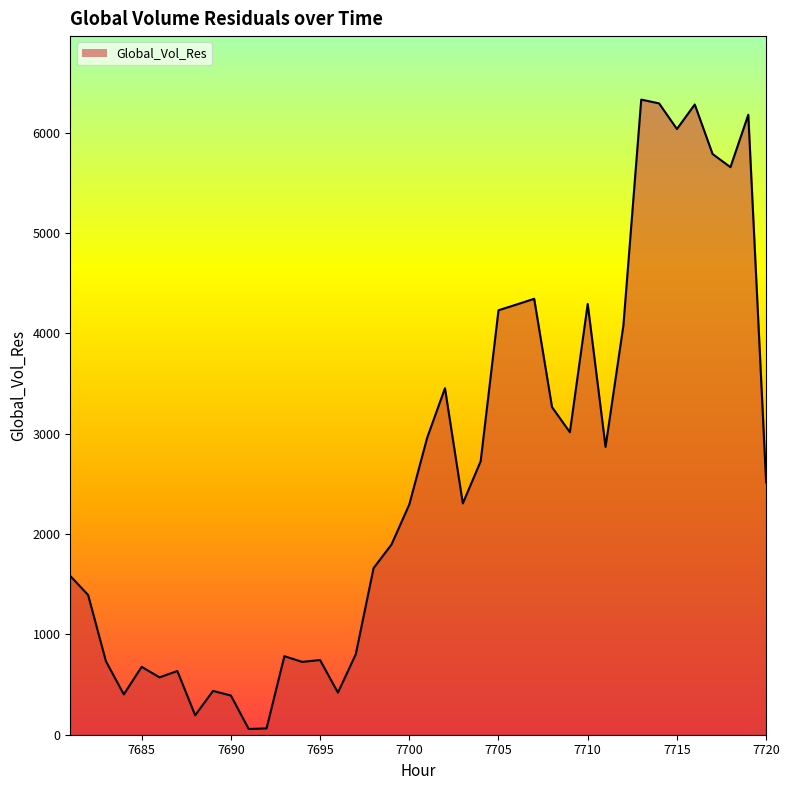

Reading left to right, transcribe all the data shown in this chart.

1582.2	1392.8	731.3	402.1	676.8	571.8	634.9	193.9	436.7	390.8	57.5	62.8	782.6	726.0	744.3	419.3	801.6	1661.4	1895.2	2294.6	2958.9	3454.3	2305.5	2725.9	4231.0	4287.5	4345.3	3265.6	3015.3	4294.3	2869.2	4080.1	6330.6	6293.2	6037.5	6282.1	5788.0	5657.5	6179.8	2516.0